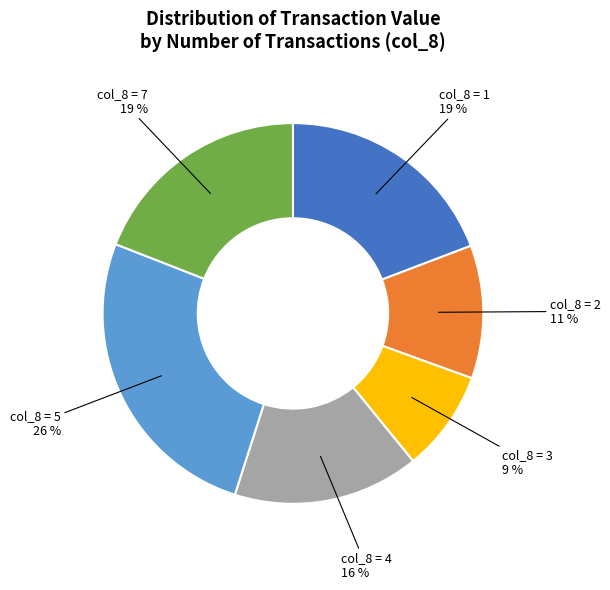

Does any single category account for the majority?

No